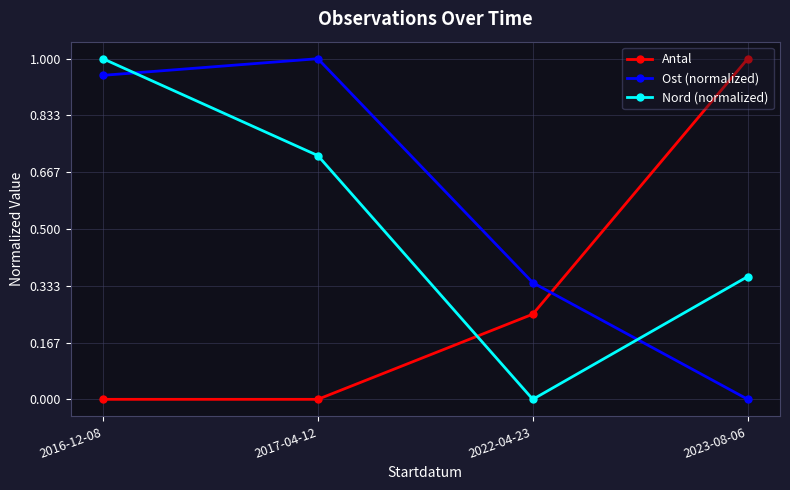

Rank the categories by Ost (normalized) value from highest to lowest.

2017-04-12, 2016-12-08, 2022-04-23, 2023-08-06